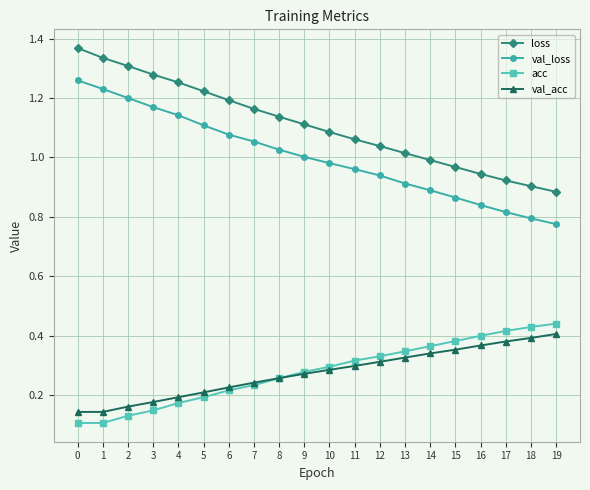

Is it true that acc equals 0.4 at 7?

False